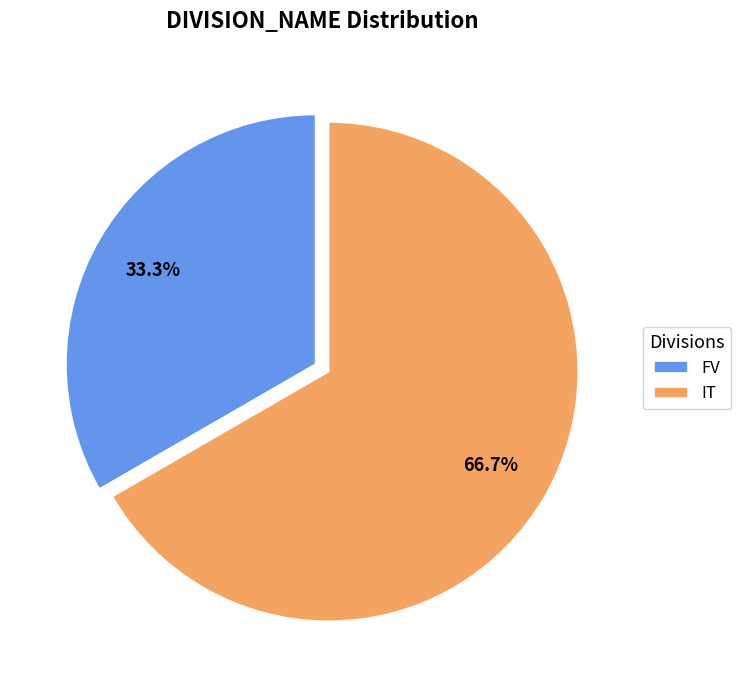

To the nearest percent, what is the difference between the IT and FV slice percentages?

33%